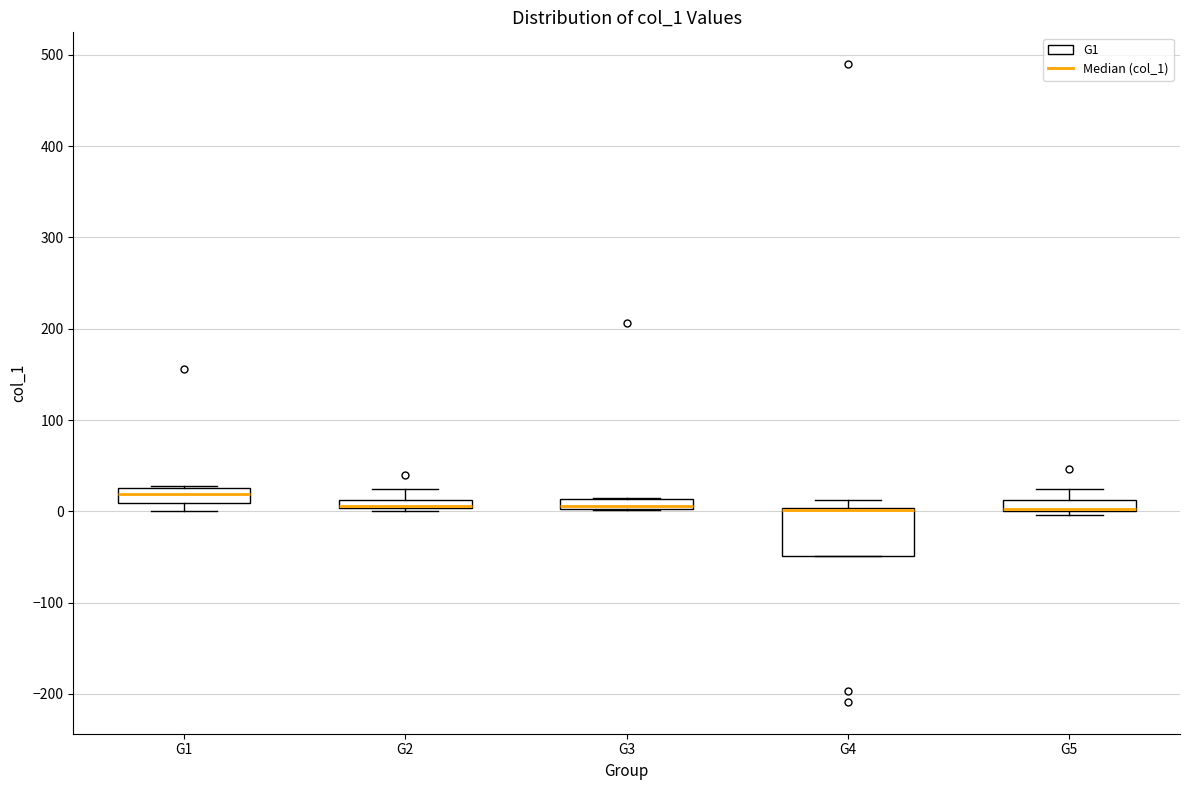

Where is the lower edge of the box for G2 on the y-axis? The values are not printed on the chart, so give them approximately, as read against the axis.

0